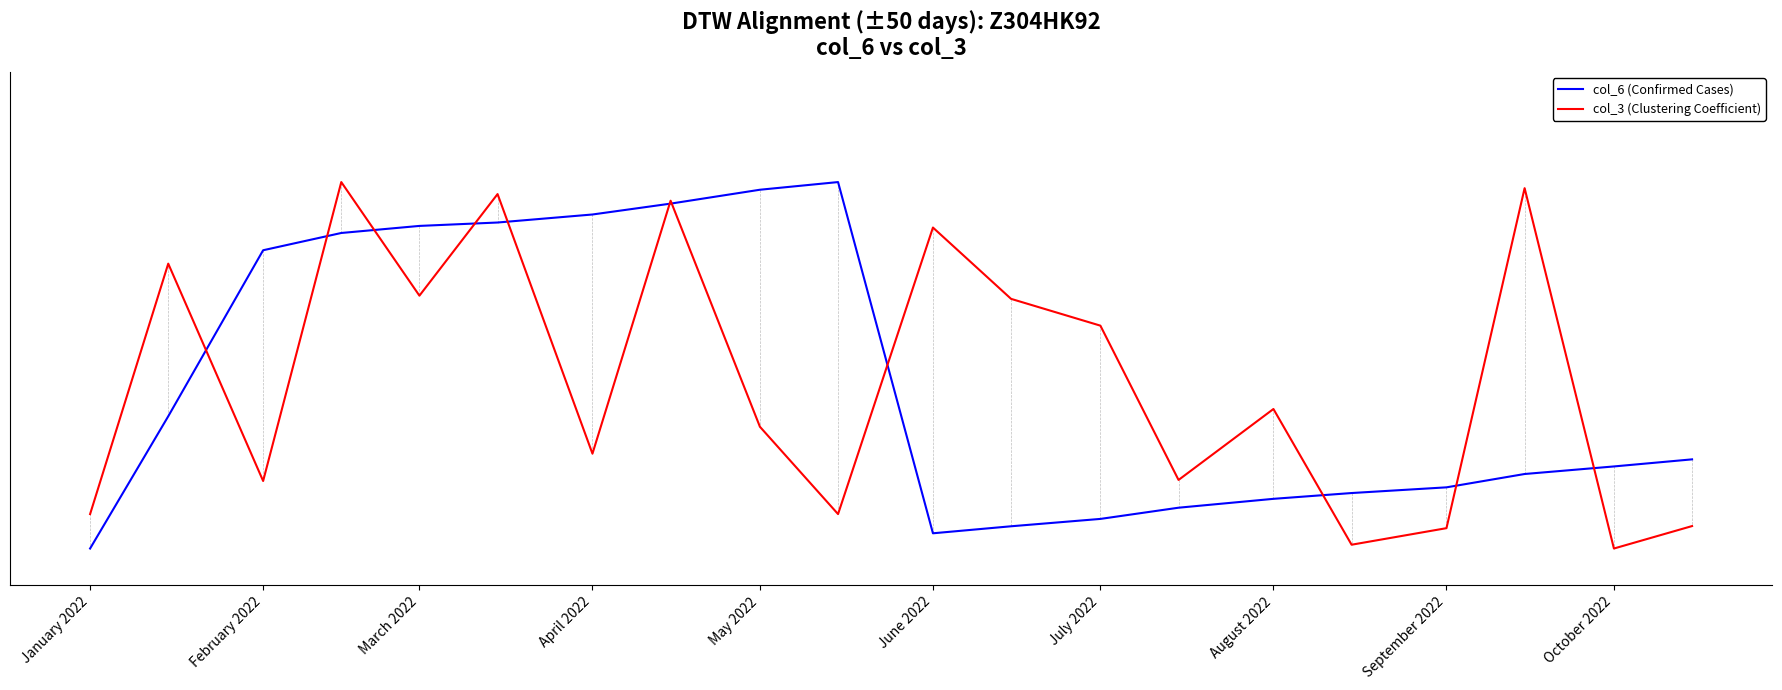

Rank the series by their maximum value, from lowest to highest.

col_6 (Confirmed Cases), col_3 (Clustering Coefficient)